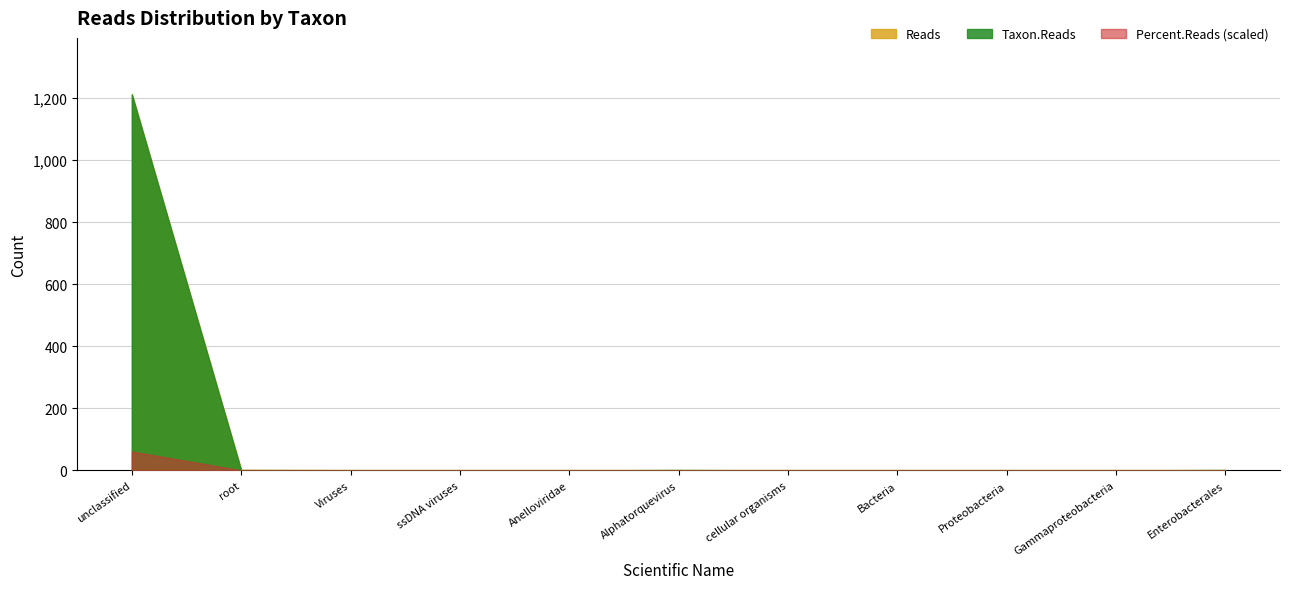

How many lines are shown in the chart?

3